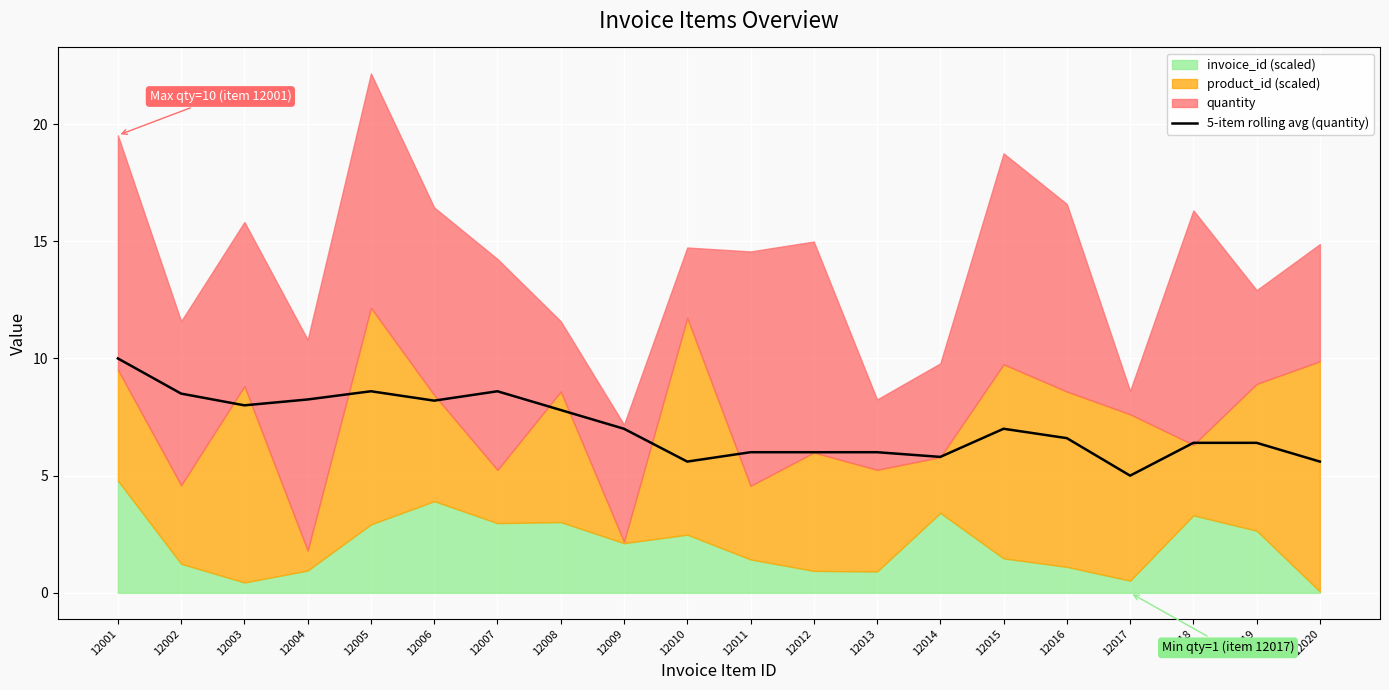

What is the change in value from 12002 to 12009?

-1.5